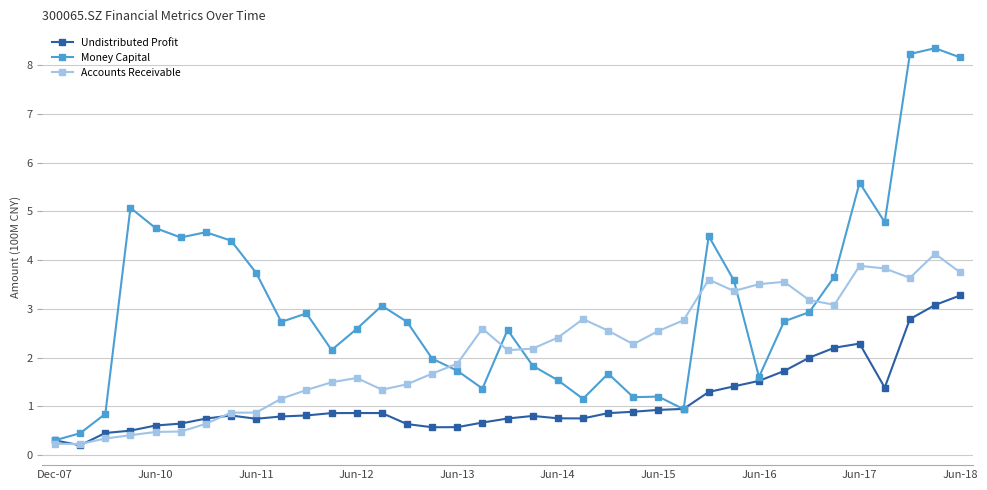

Rank the series by their average value, from lowest to highest.

Undistributed Profit, Accounts Receivable, Money Capital